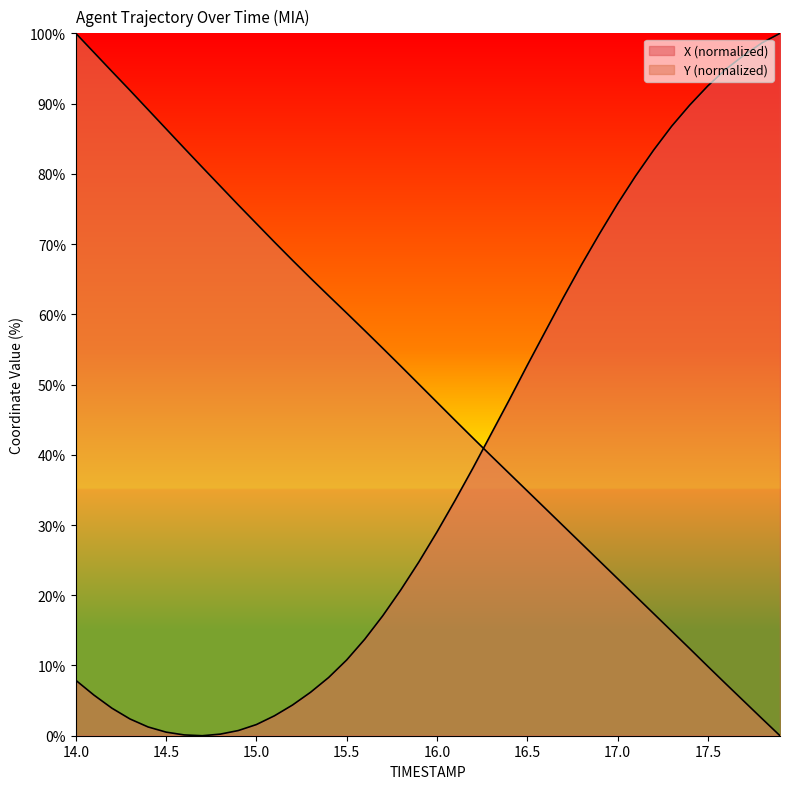

Between 15.1 and 17.5, which series saw the biggest shift?

X